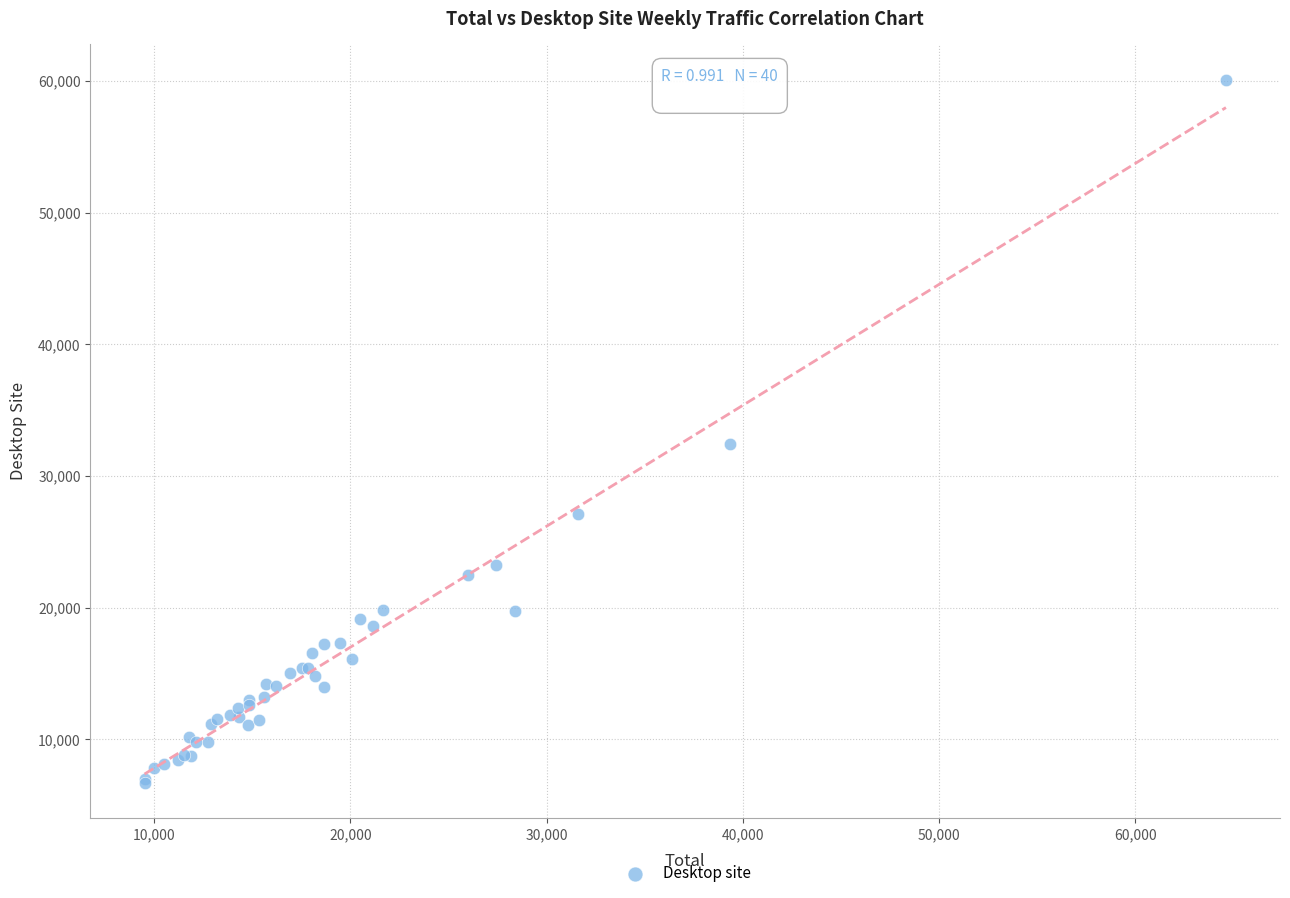

What Y value in the scatter plot is closest to 33396?

32427